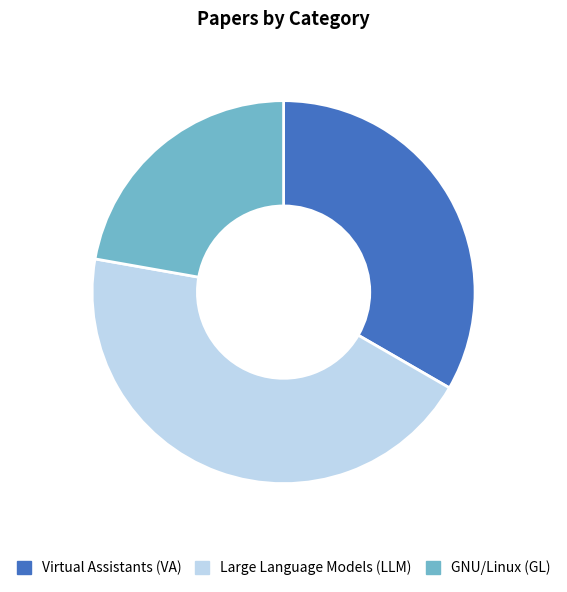

True or false: GNU/Linux (GL) accounts for 22% of the total.

True